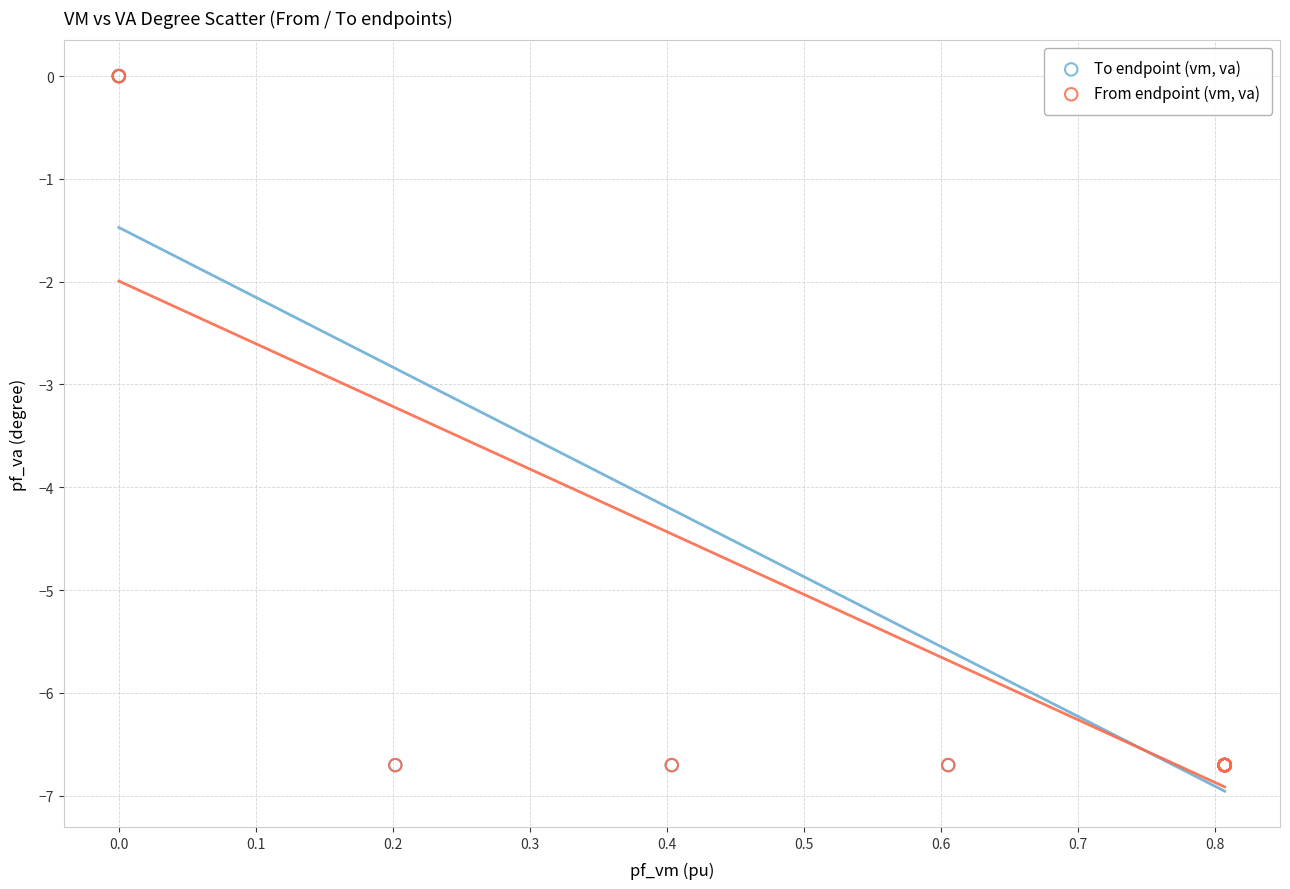

Which series has the widest spread of Y values?

From endpoint (vm, va)